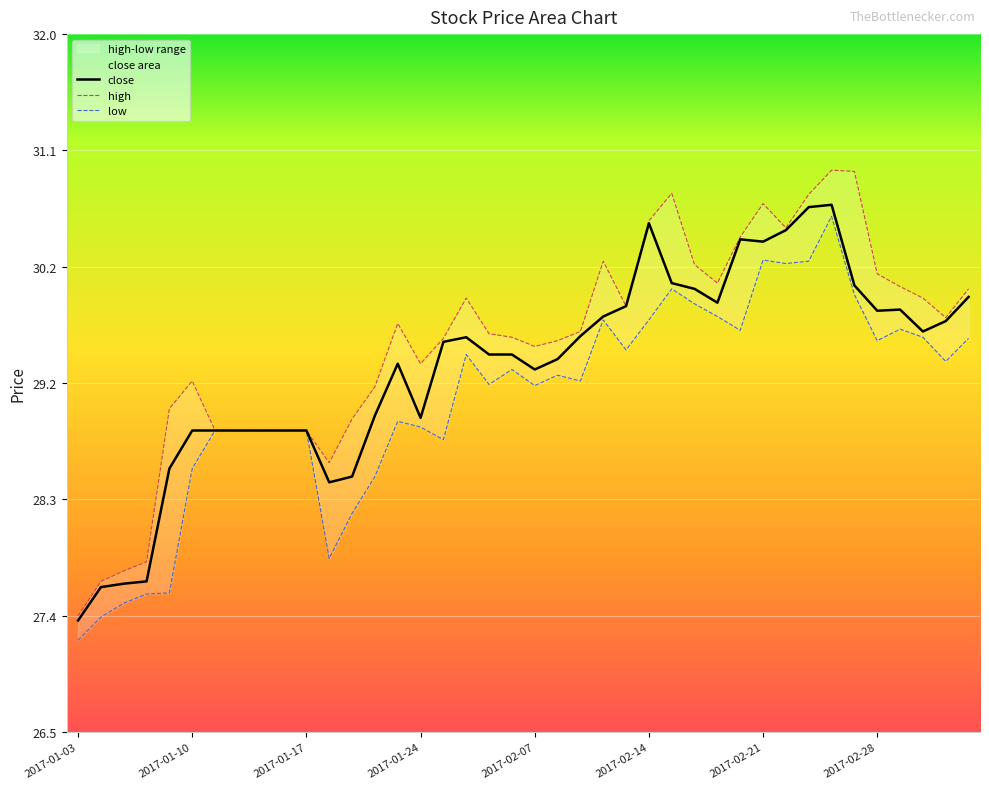

Which category has the highest value in the high series?

2017-02-24